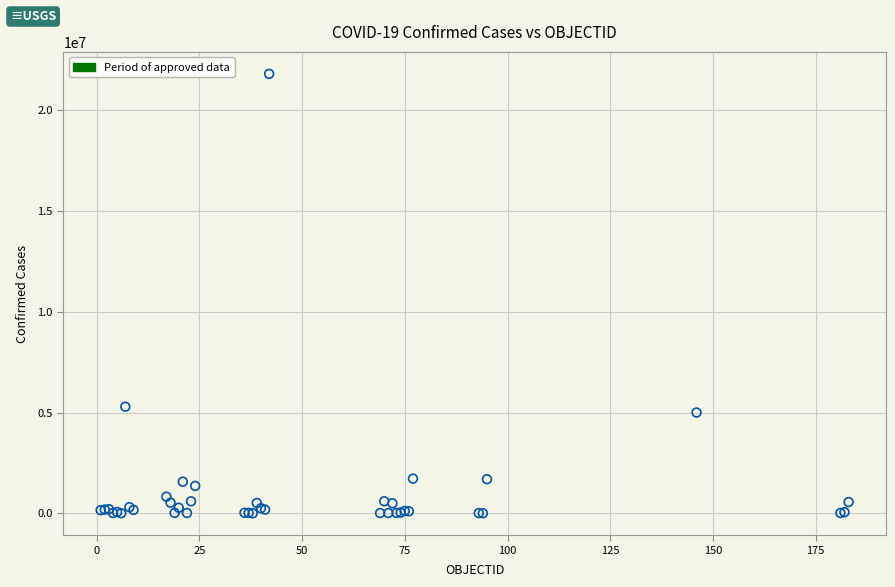

What Y value in the scatter plot is closest to 10898011?

5287447